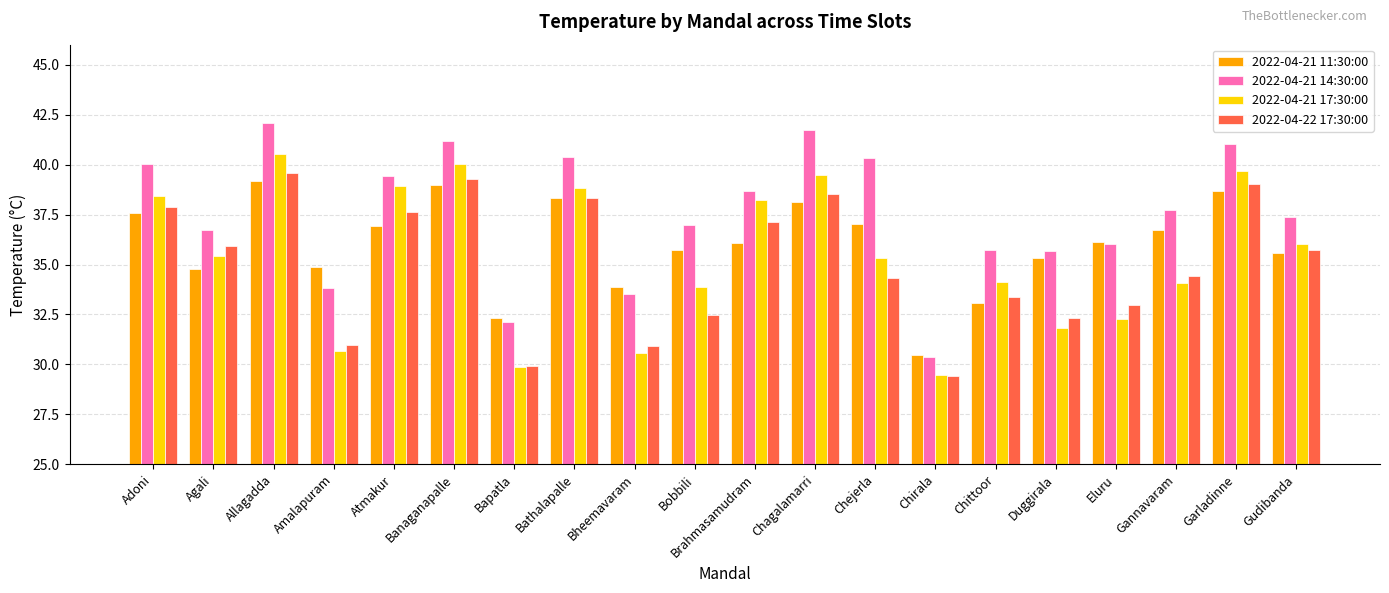

What is the sum of all 2022-04-21 17:30:00 values?

707.8